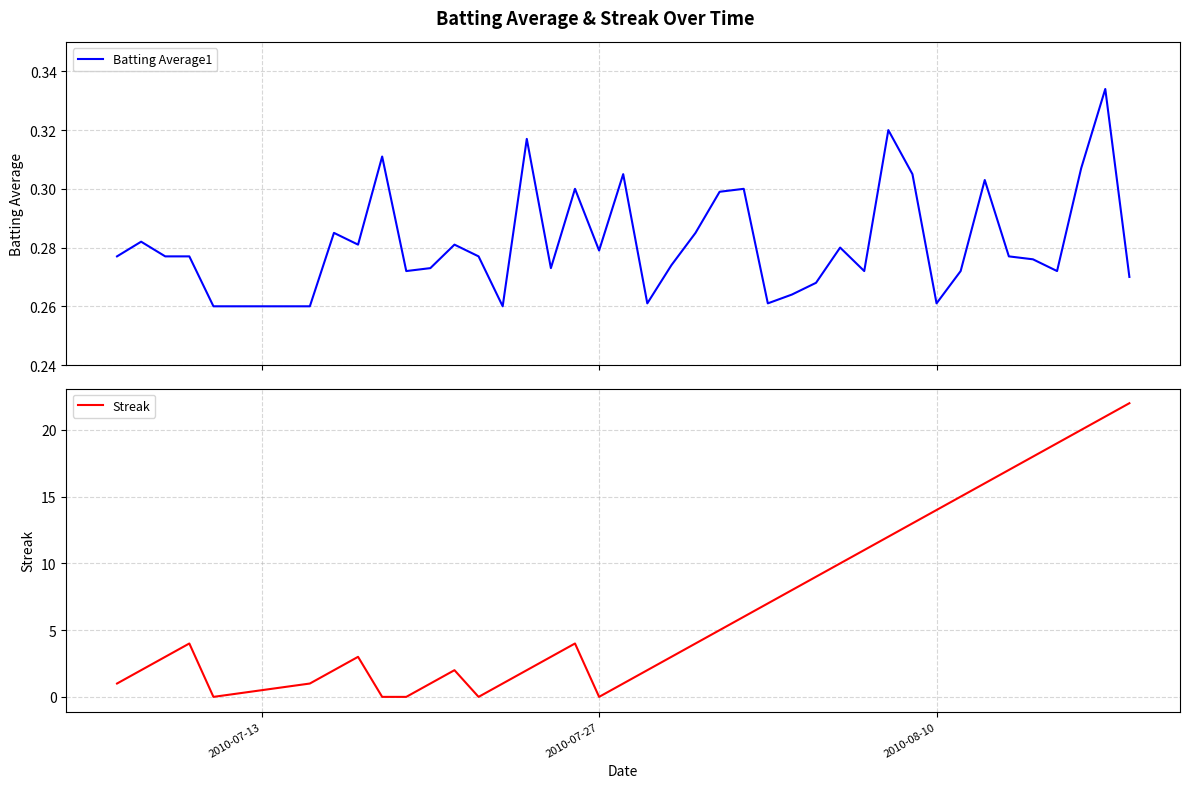

How many series are shown in this chart?

2